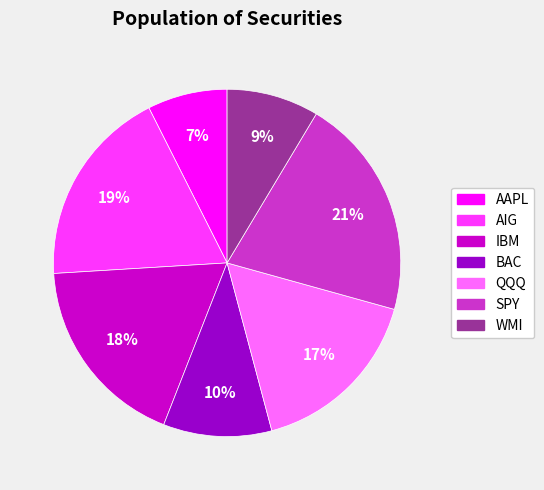

Does WMI represent more than half of the total?

No